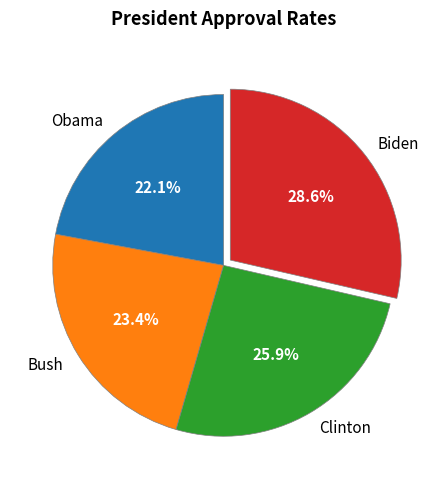

Do Clinton and Biden together represent more than half of the pie?

Yes